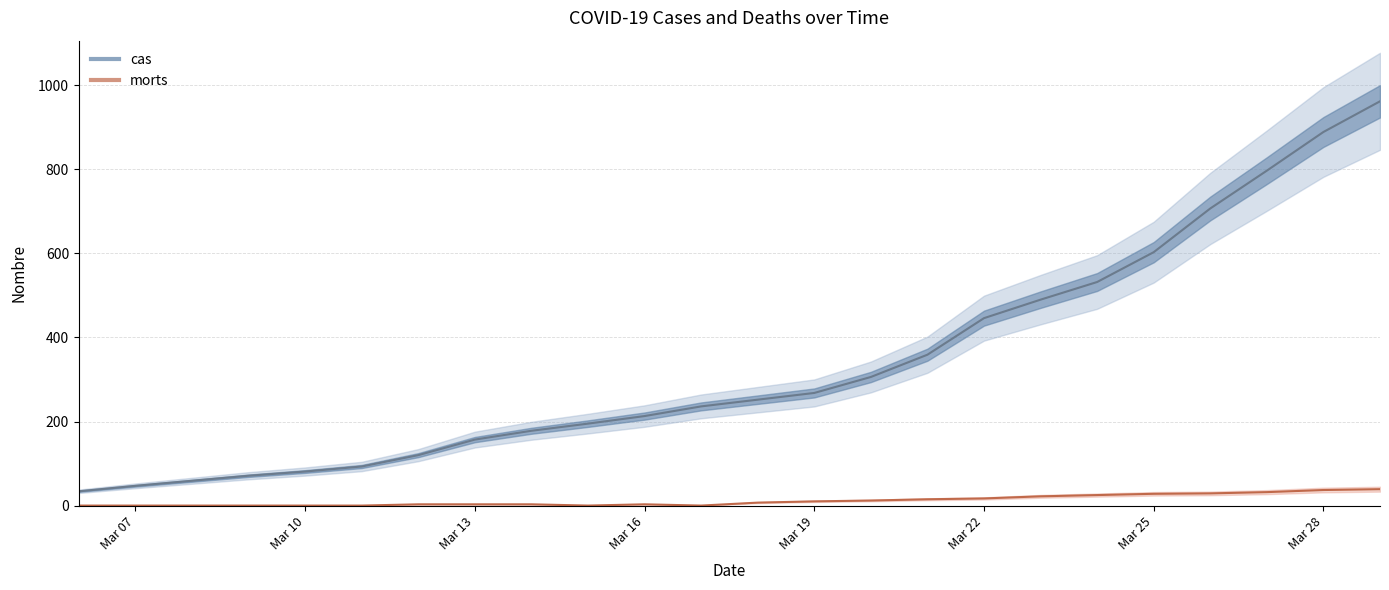

Rank the series at Mar 10 from lowest to highest value.

morts, cas